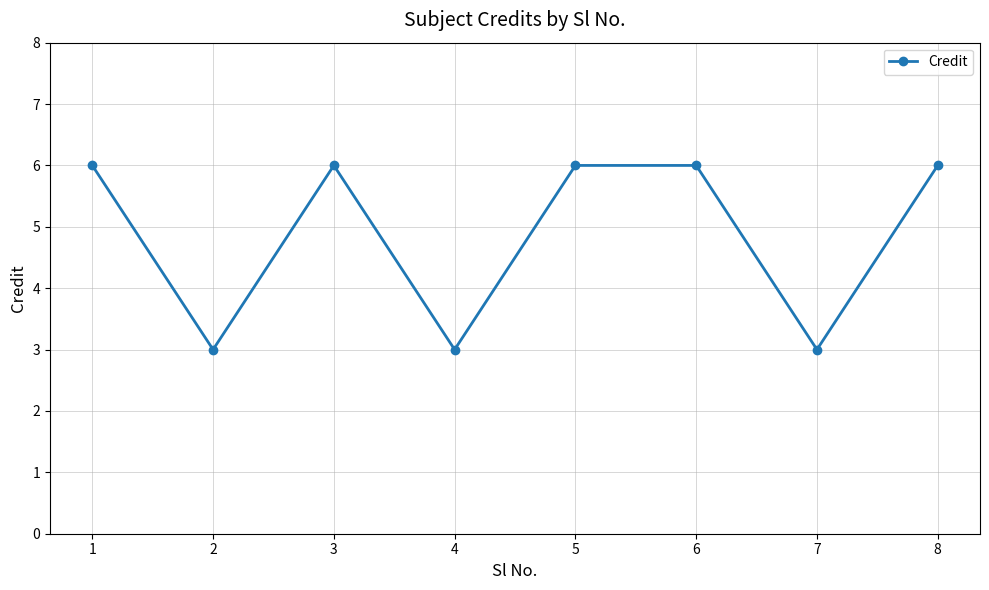

Is it true that the value at 5 is 9?

False